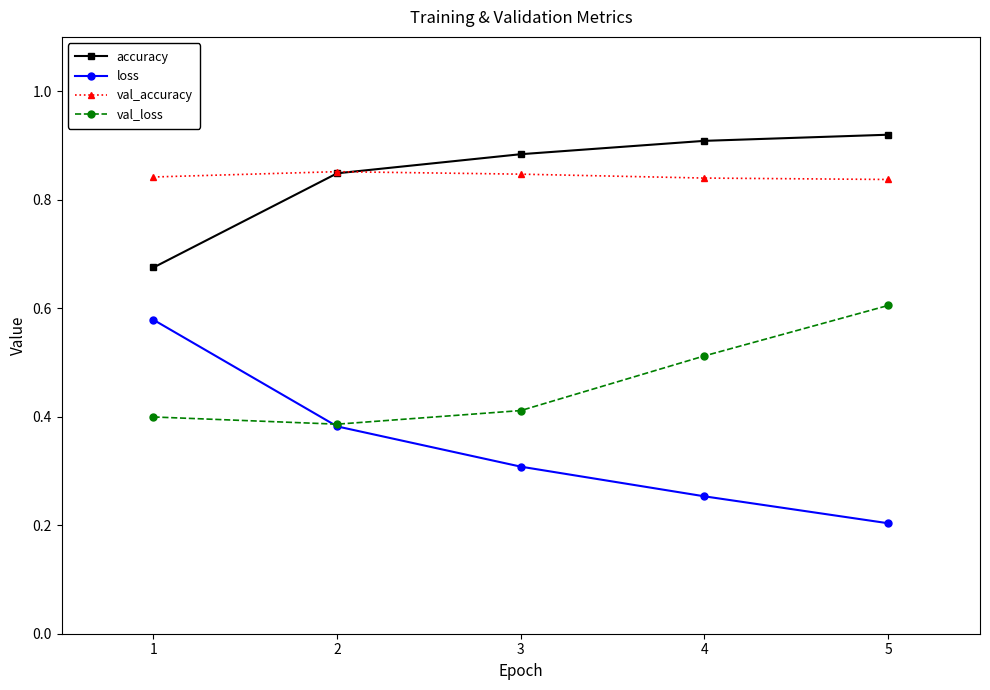

Which series has the largest range (max minus min)?

loss